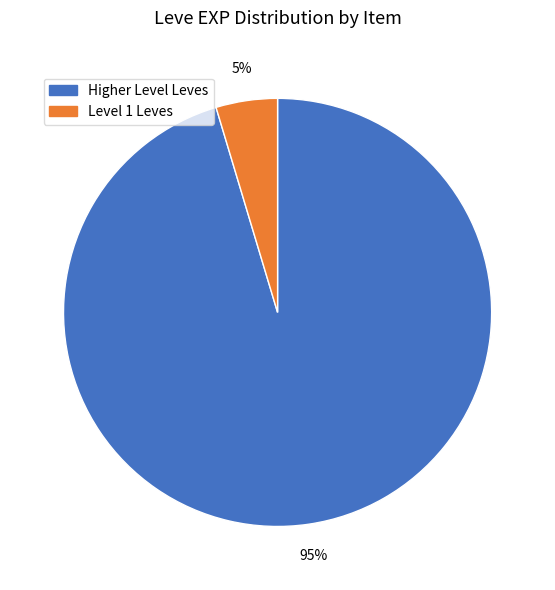

To the nearest percent, what is the average slice percentage?

50%